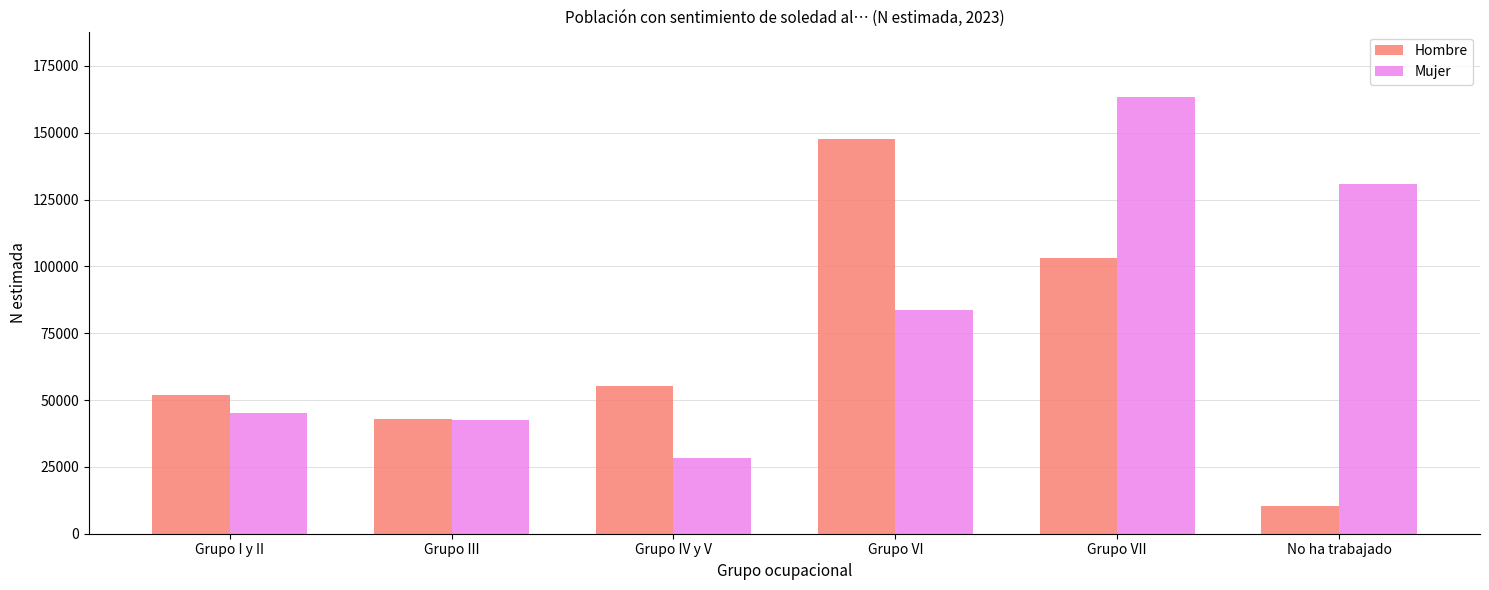

Which series has the largest total across all categories?

Mujer